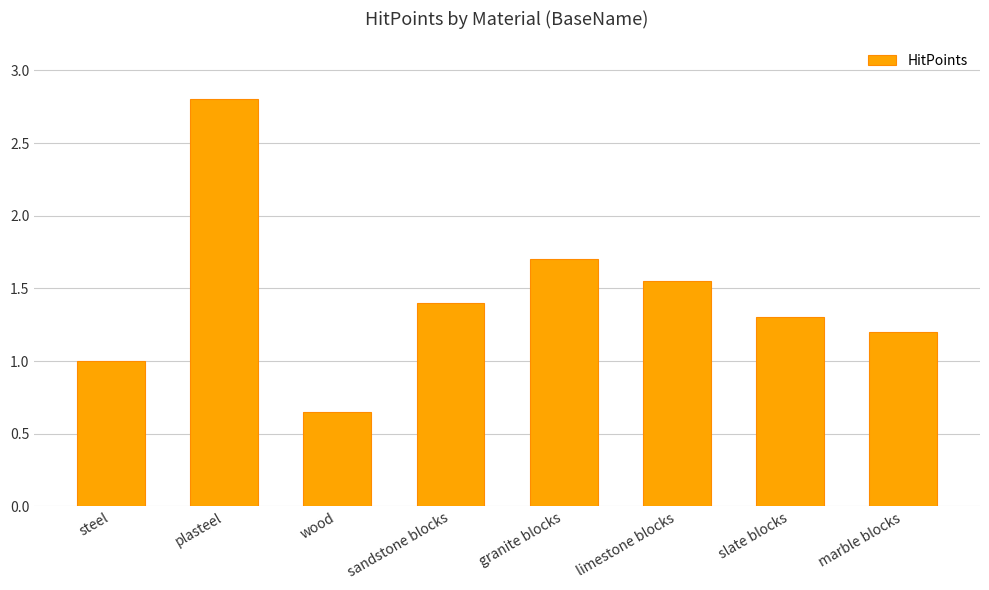

What position from the right is wood?

6